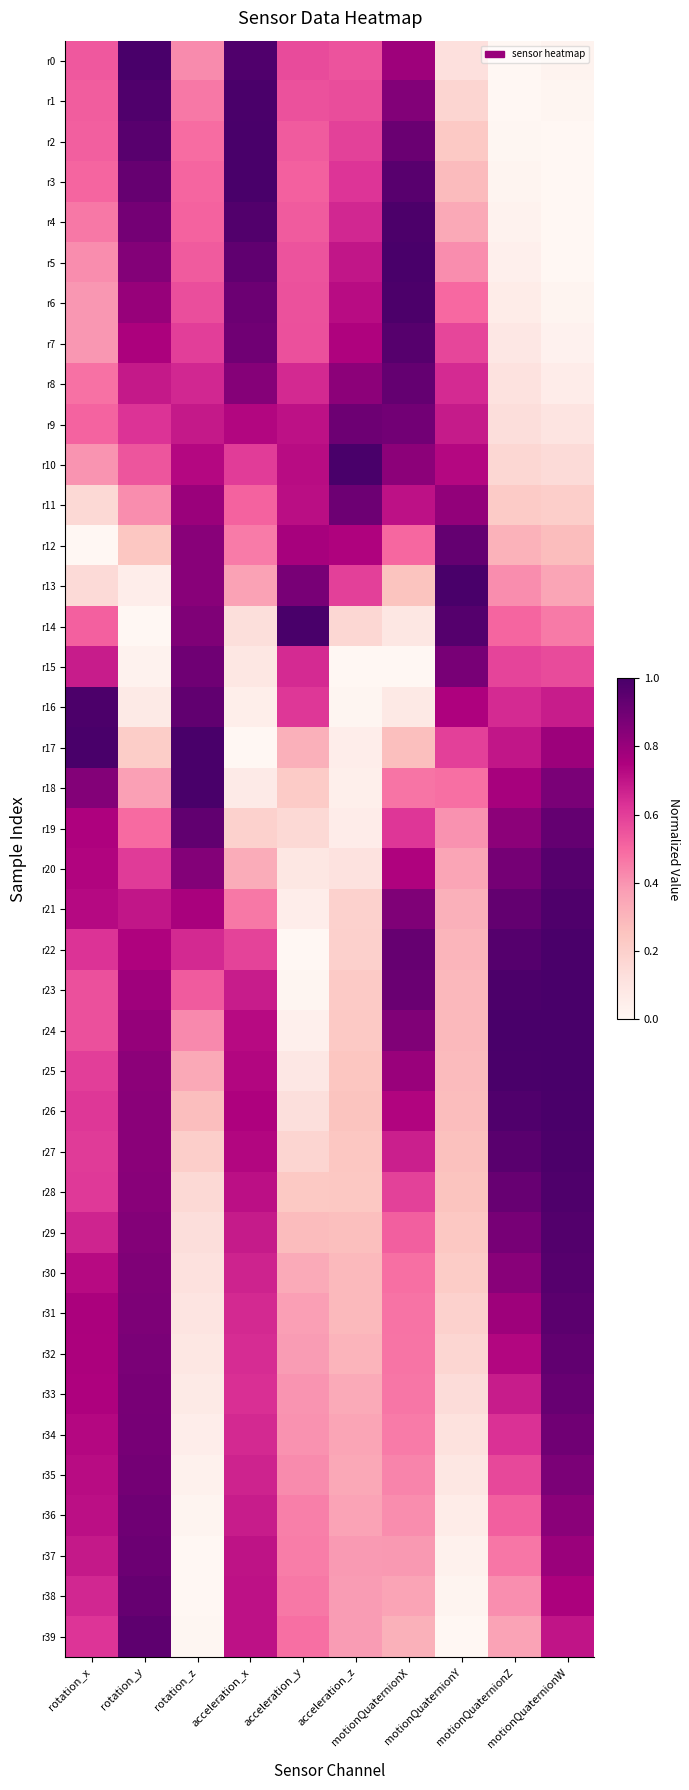

List the series in order of their peak value, highest first.

r0, r2, r5, r10, r13, r14, r17, r23, r24, r18, r3, r25, r22, r26, r1, r4, r16, r6, r27, r21, r28, r29, r20, r7, r30, r31, r39, r32, r19, r8, r12, r38, r33, r37, r11, r9, r36, r15, r34, r35